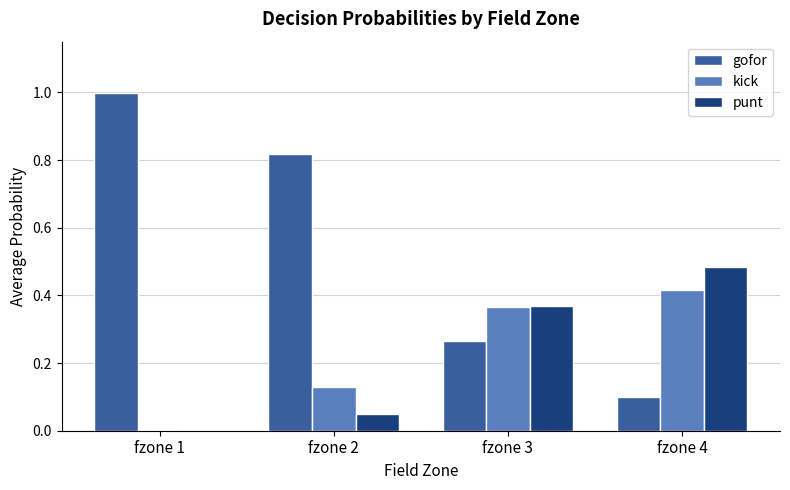

Does the chart contain stacked bars?

No